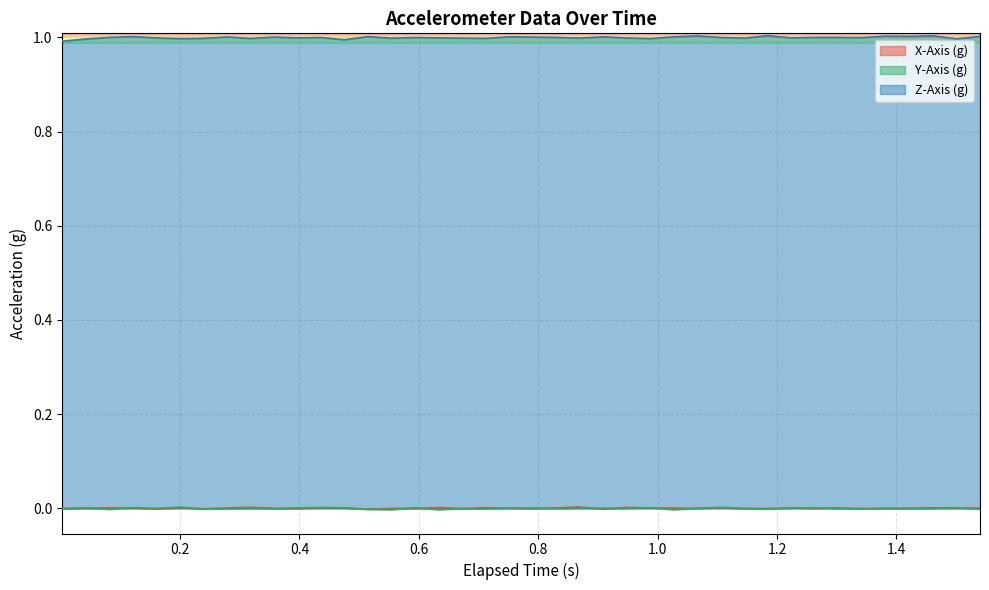

Which series has the largest total across all categories?

Z-Axis (g)